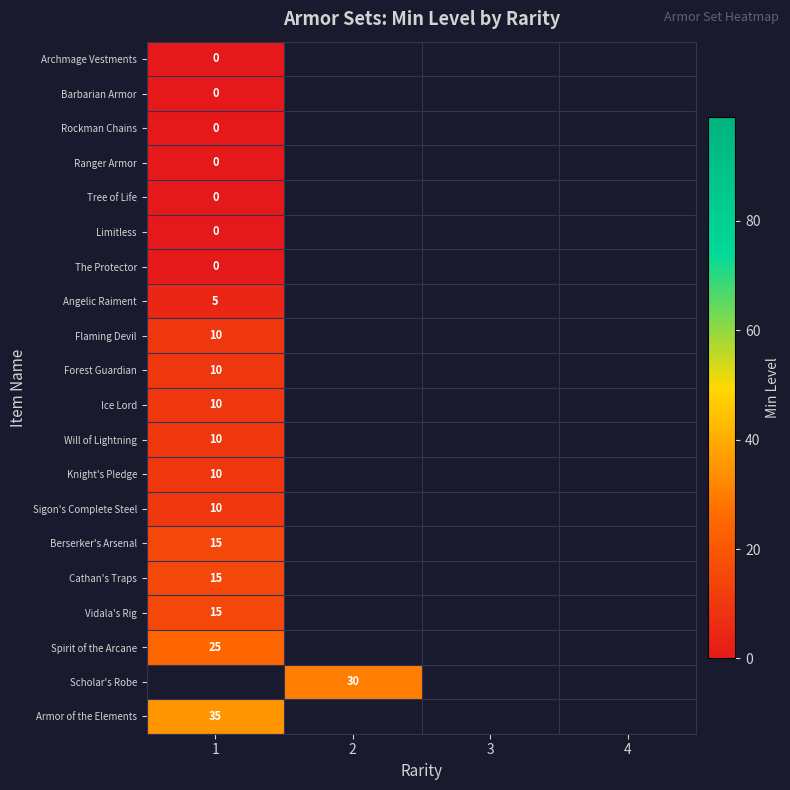

What is the greatest value displayed?

35.0